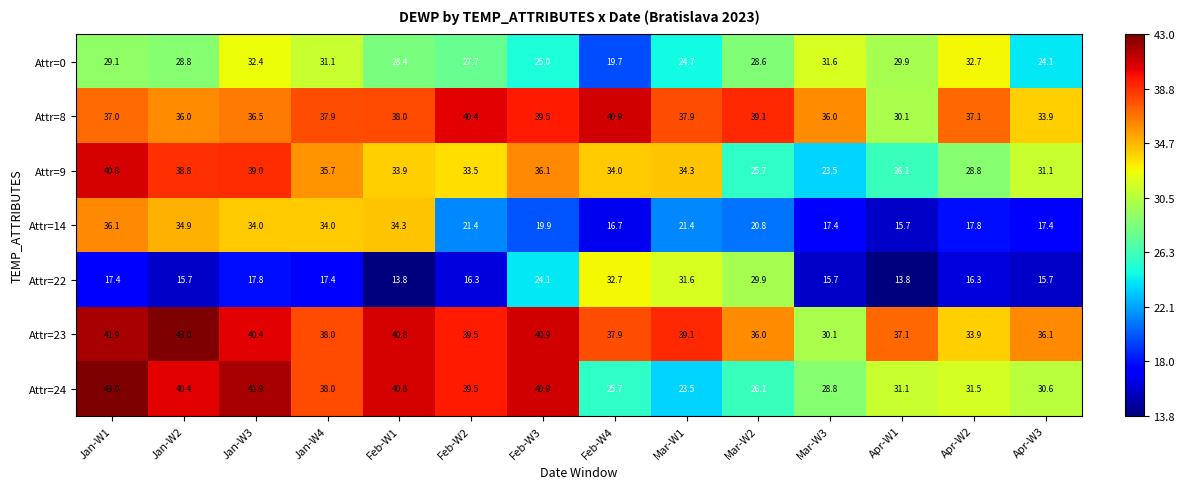

Rank the series at Feb-W4 from highest to lowest value.

Attr=8, Attr=23, Attr=9, Attr=22, Attr=24, Attr=0, Attr=14